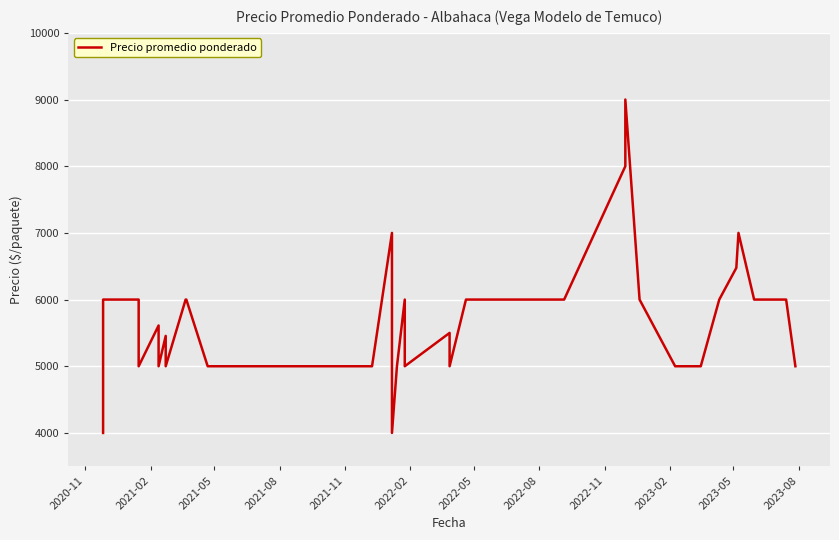

The value at 2021-08 is 1729. True or false?

False